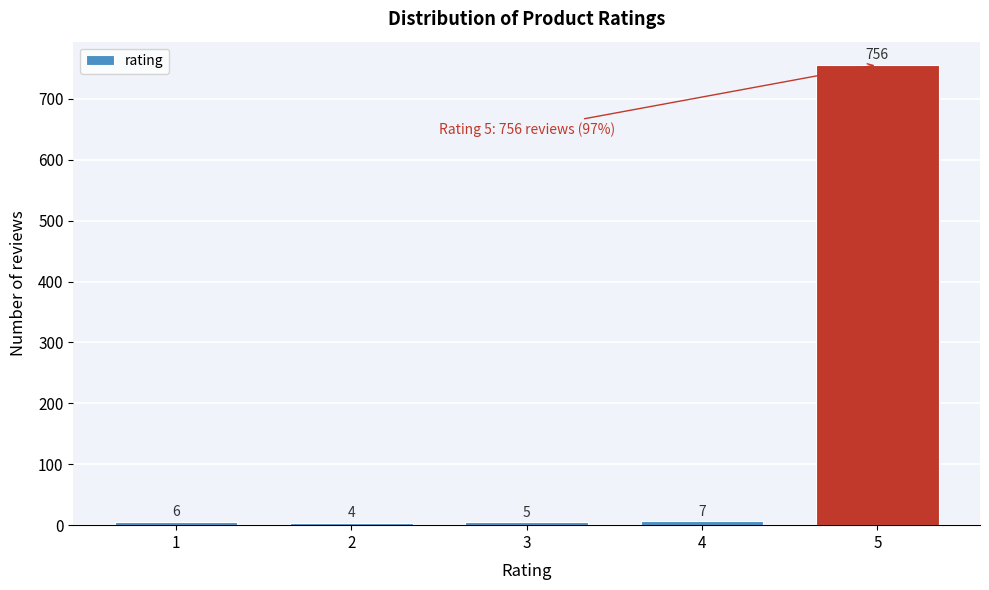

Reading left to right, list all the values displayed in this chart.

1=6	2=4	3=5	4=7	5=756